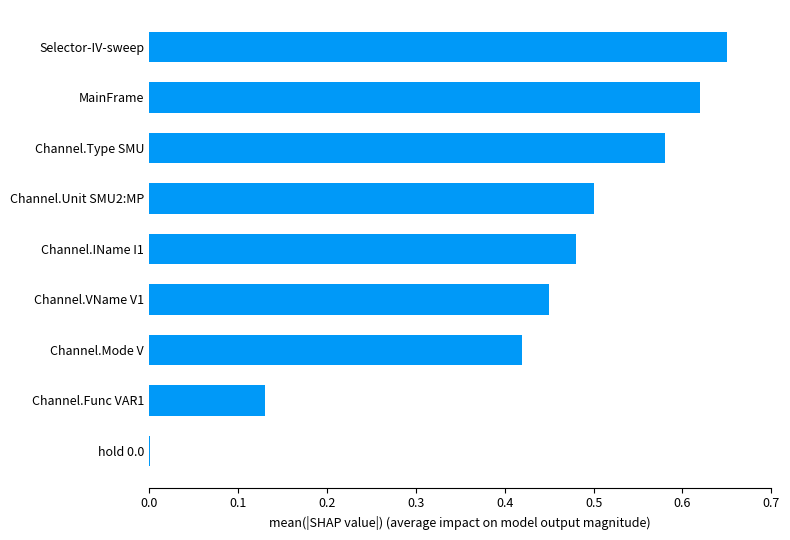

What is the sum of all values?

3.8